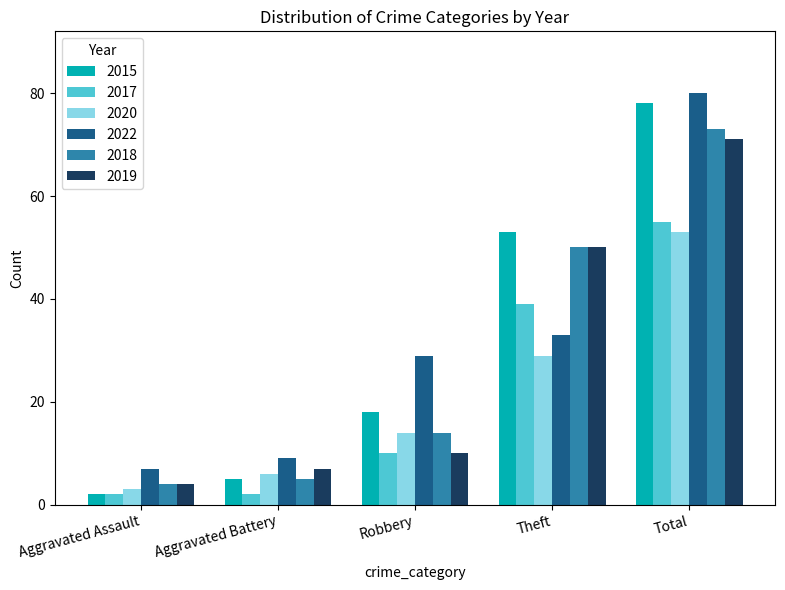

Rank the categories by 2022 value from lowest to highest.

Aggravated Assault, Aggravated Battery, Robbery, Theft, Total